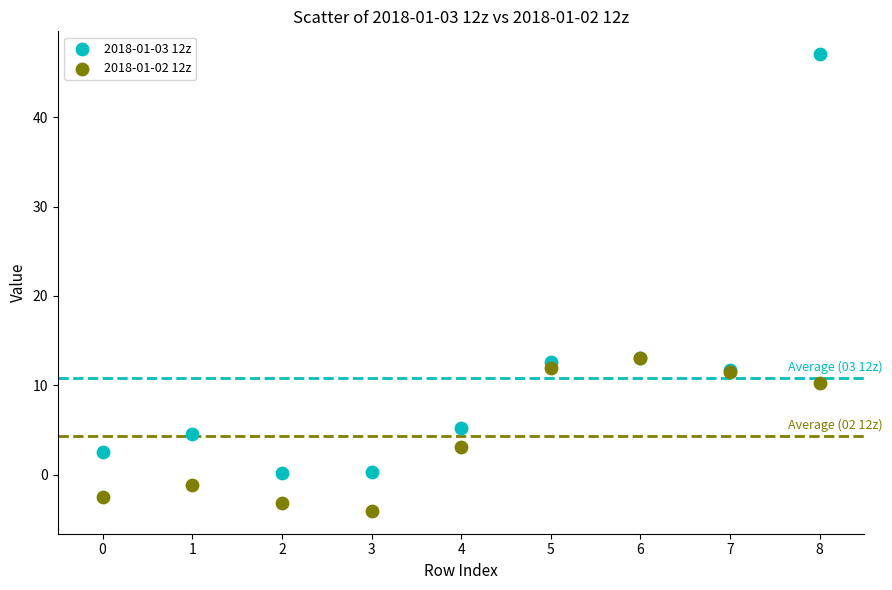

Which series has the largest Y range (max minus min)?

2018-01-03 12z